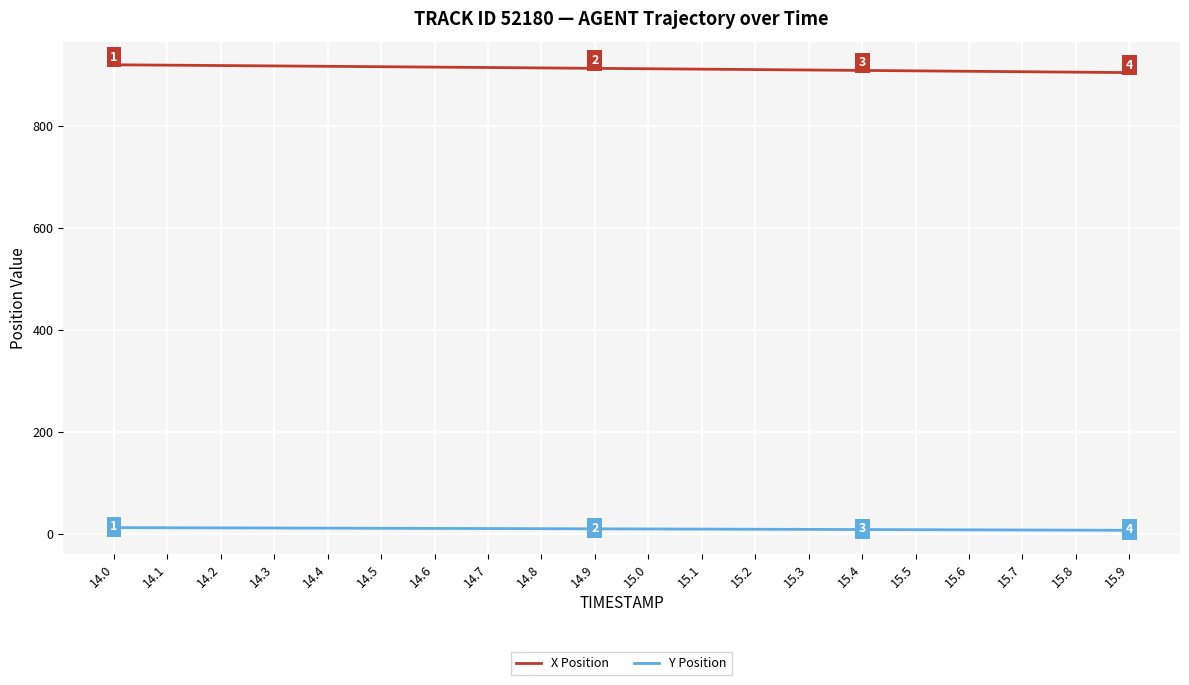

How many categories are shown in the chart?

20